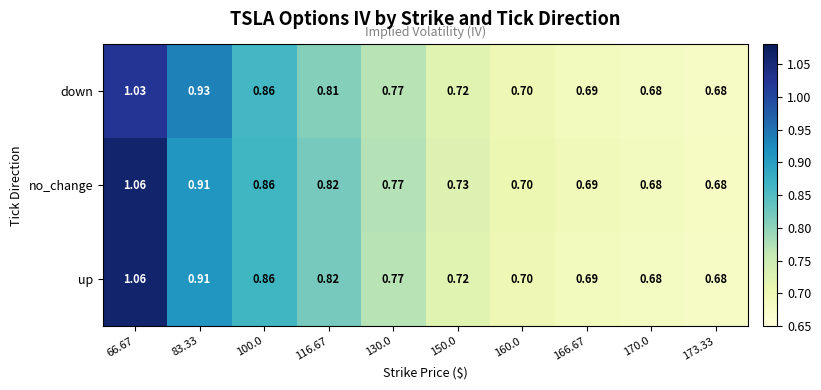

Which series has the largest total across all categories?

no_change